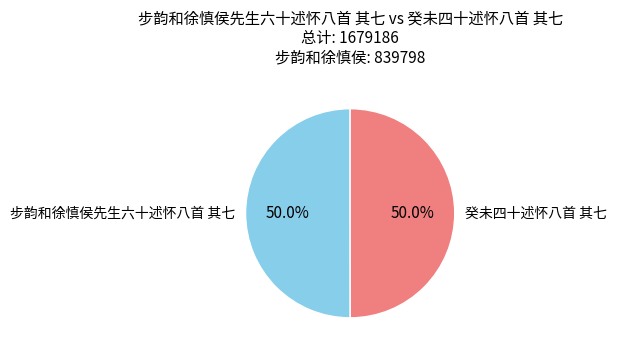

How many slices are in this pie chart?

2